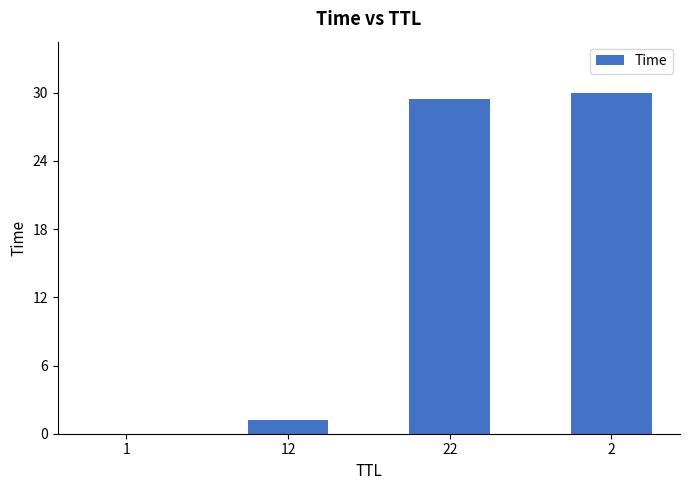

Does the chart contain stacked bars?

No